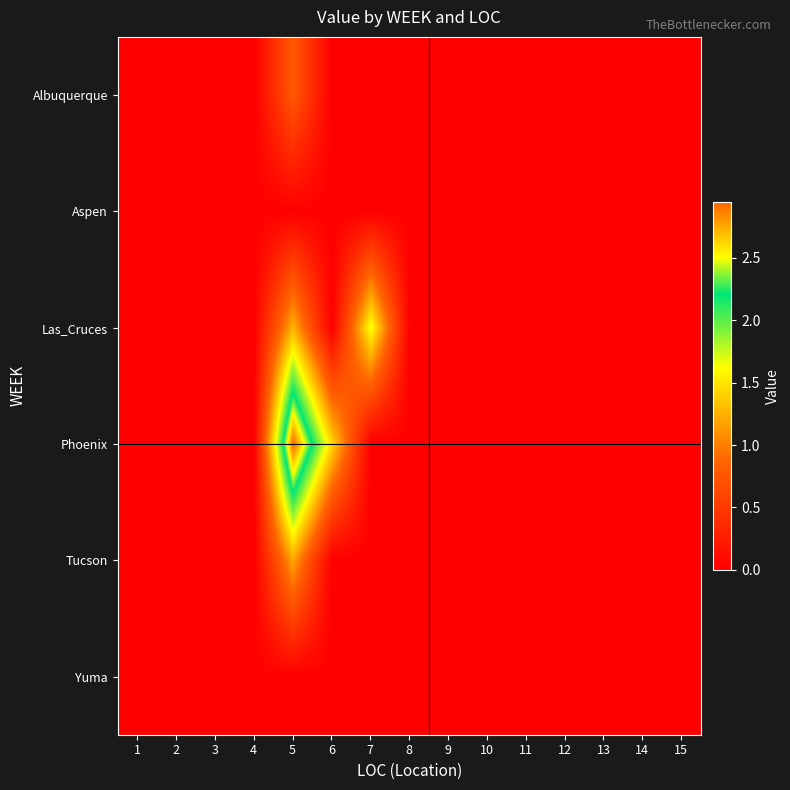

List the series in order of their peak value, highest first.

Phoenix, Las_Cruces, Tucson, Albuquerque, Aspen, Yuma